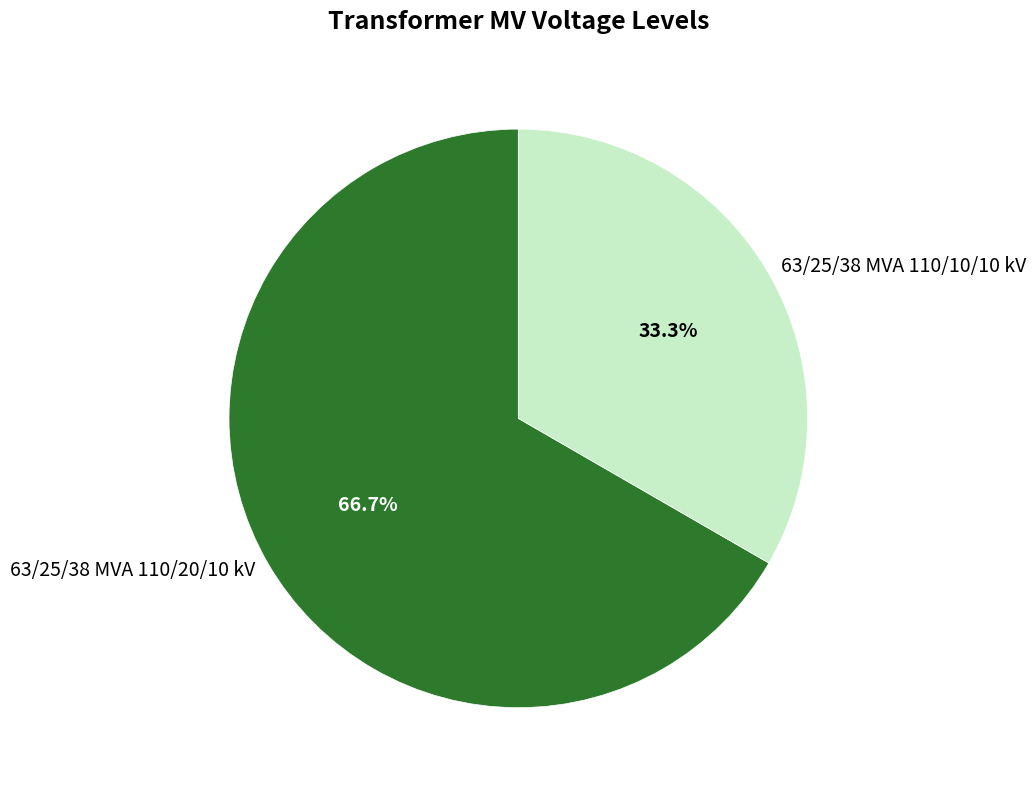

True or false: 63/25/38 MVA 110/10/10 kV accounts for 39% of the total.

False